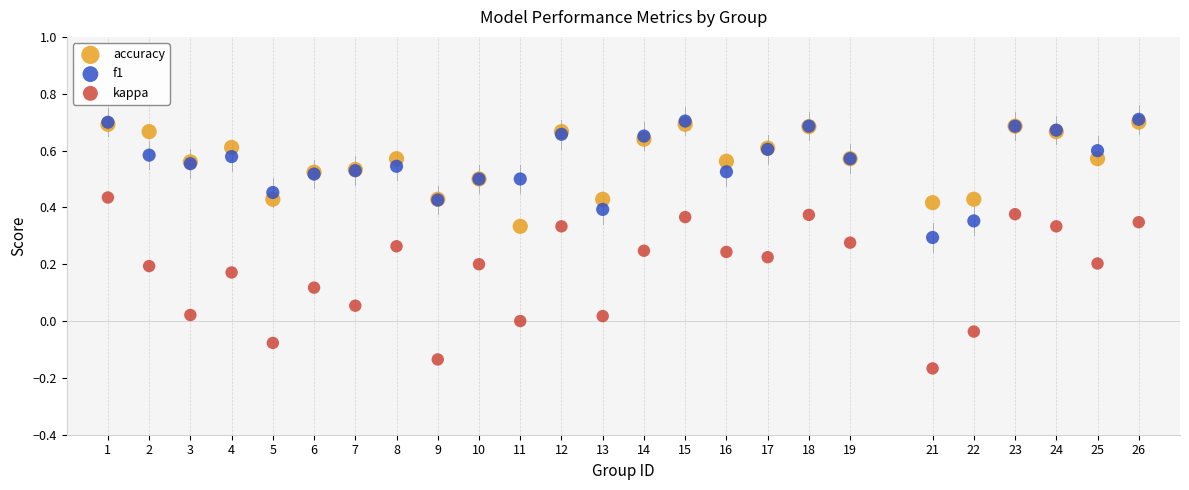

What are all the series names shown in the legend?

accuracy, f1, kappa